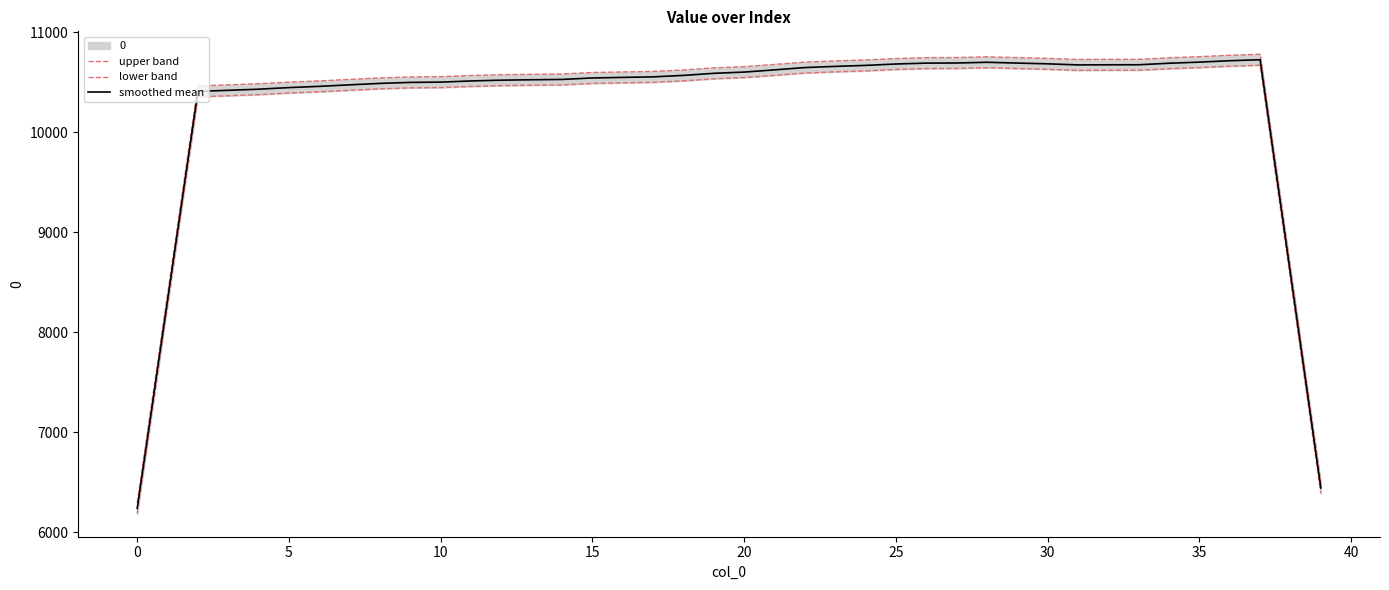

What is the average value of the lower band series?

10215.6